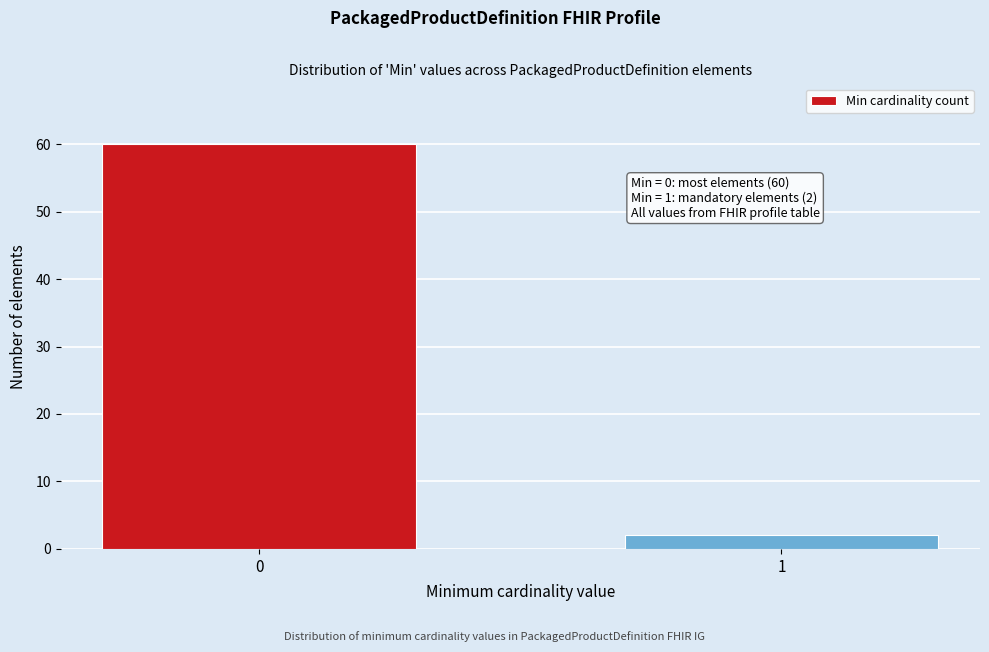

Reading left to right, extract all data points from this chart.

60	2